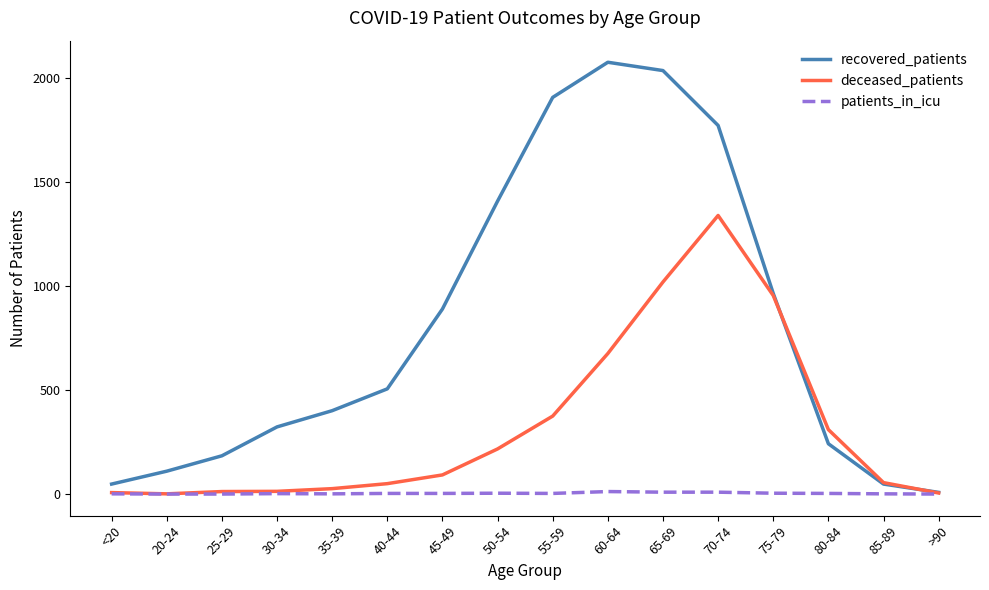

What is the label of the 6th point from the left?

40-44